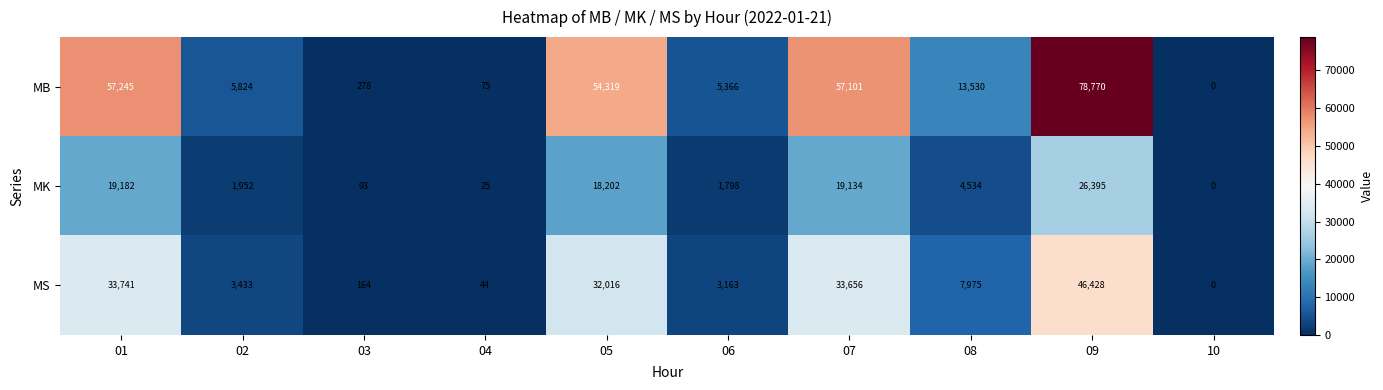

Reading left to right, extract all data points from this chart.

MB: 57245	5824	278	75	54319	5366	57101	13530	78770	0
MK: 19182	1952	93	25	18202	1798	19134	4534	26395	0
MS: 33741	3433	164	44	32016	3163	33656	7975	46428	0